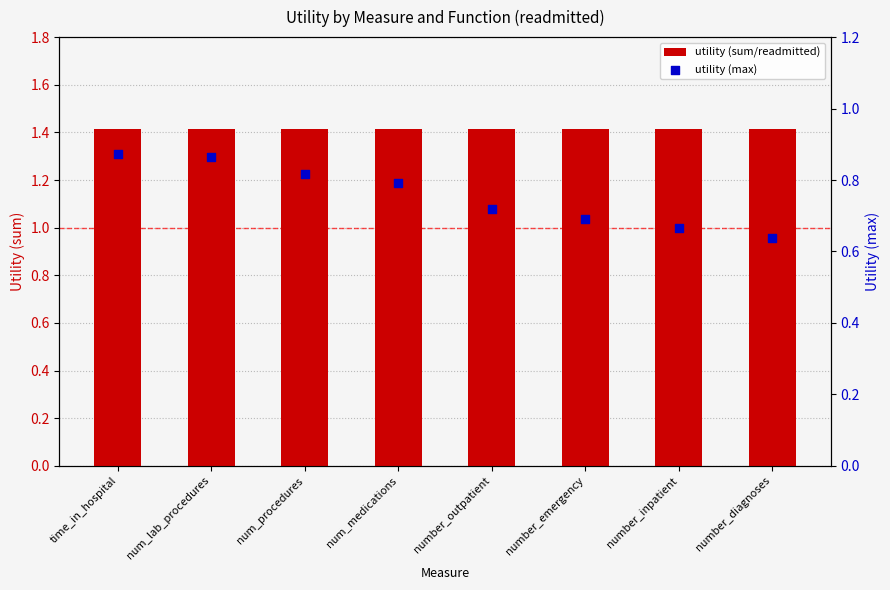

At which category is the sum across all series the highest?

time_in_hospital